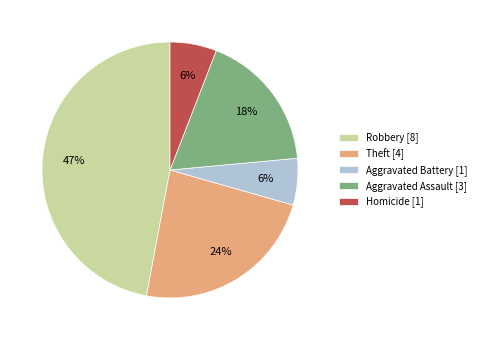

What percentage is the Homicide slice, to the nearest percent?

6%